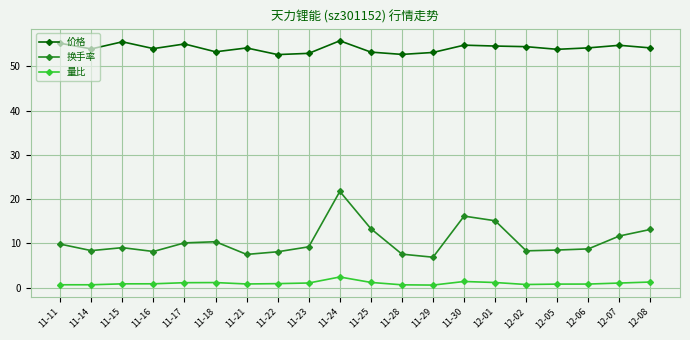

What is the label of the 13th point from the left?

11-29